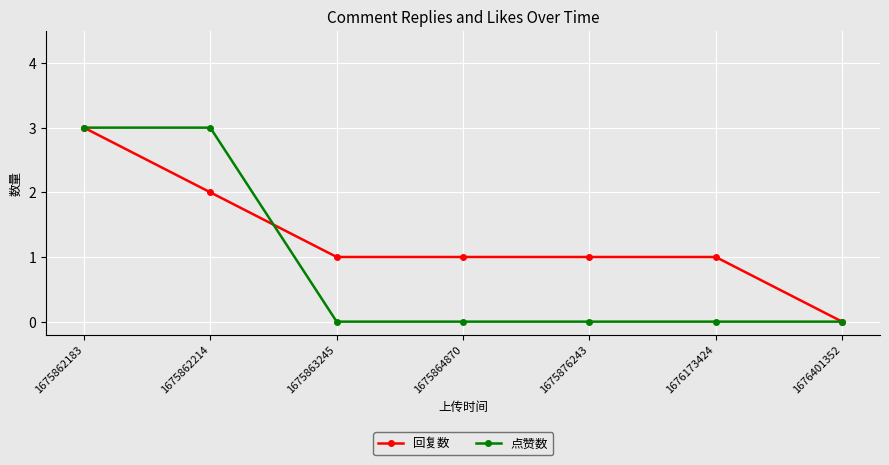

What is the average value of the 回复数 series?

1